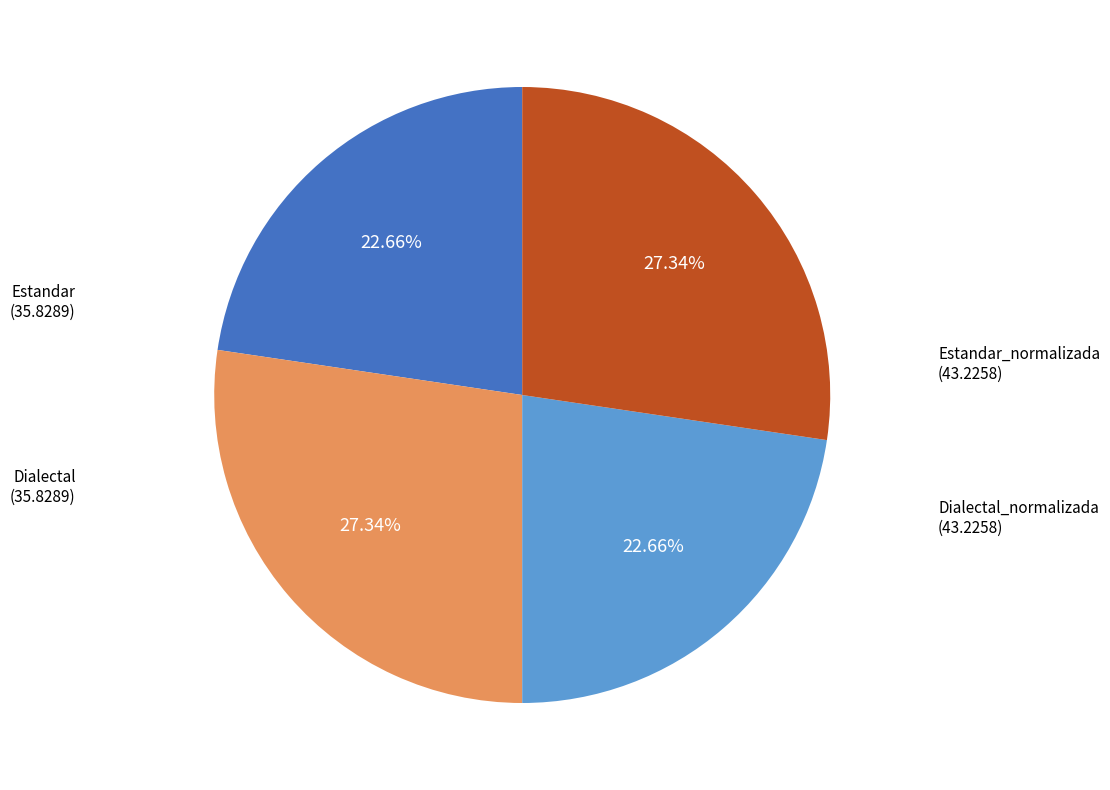

To the nearest percent, what is the difference between the largest and smallest slice percentages?

5%